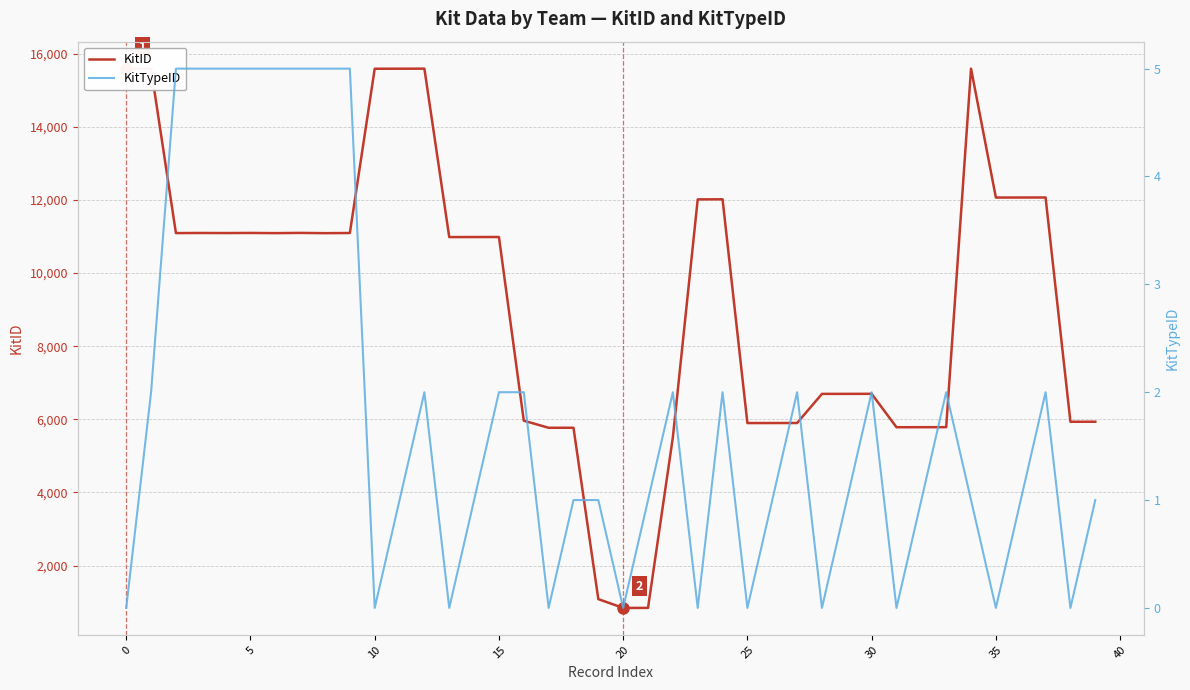

How many KitTypeID values are between 0 and 2?

32